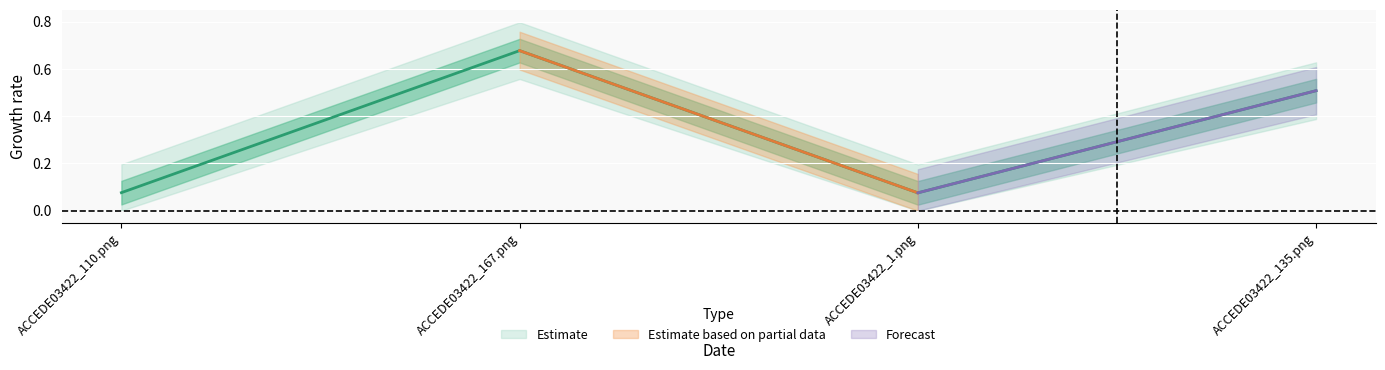

What is the approximate value at ACCEDE03422_1.png?

0.1